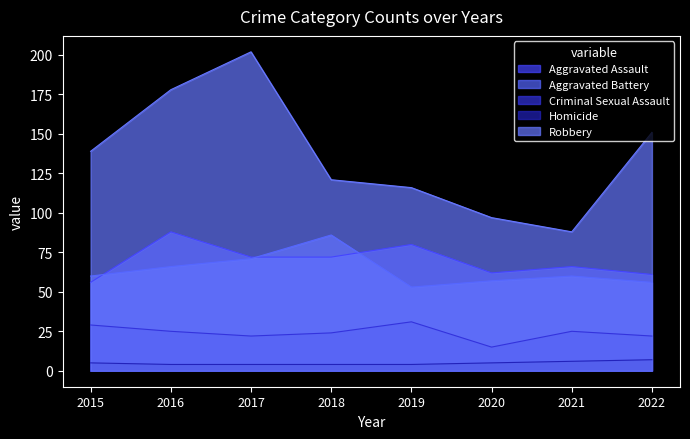

Rank the series by their maximum value, from highest to lowest.

Robbery, Aggravated Assault, Aggravated Battery, Criminal Sexual Assault, Homicide